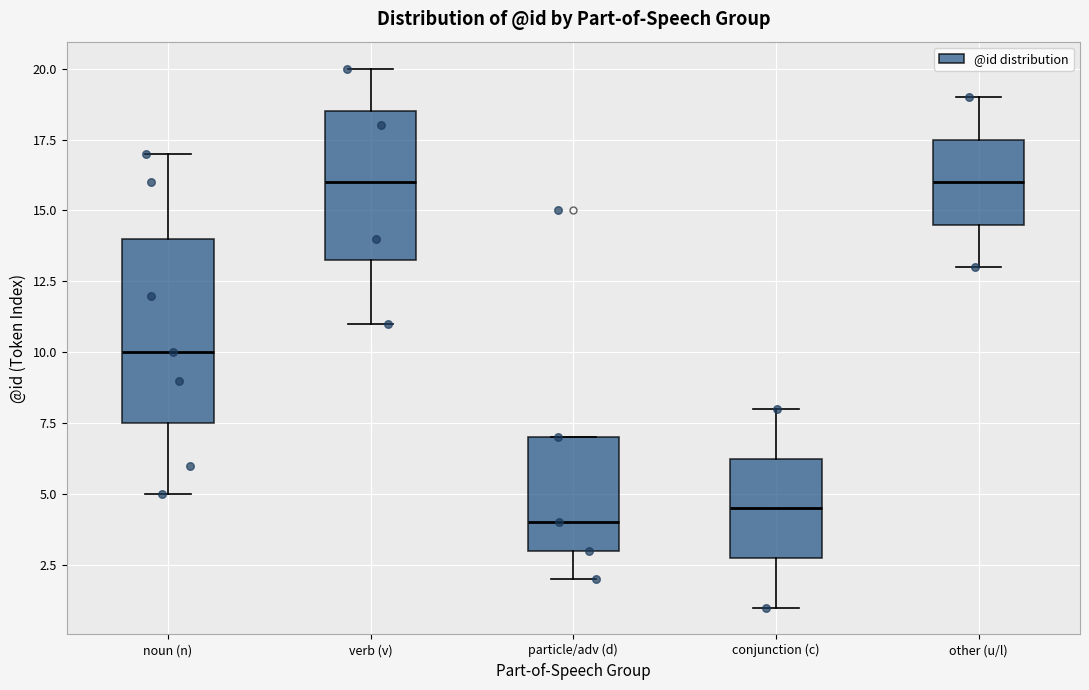

Comparing the boxes themselves (not the whiskers), which one is the tallest?

noun (n)